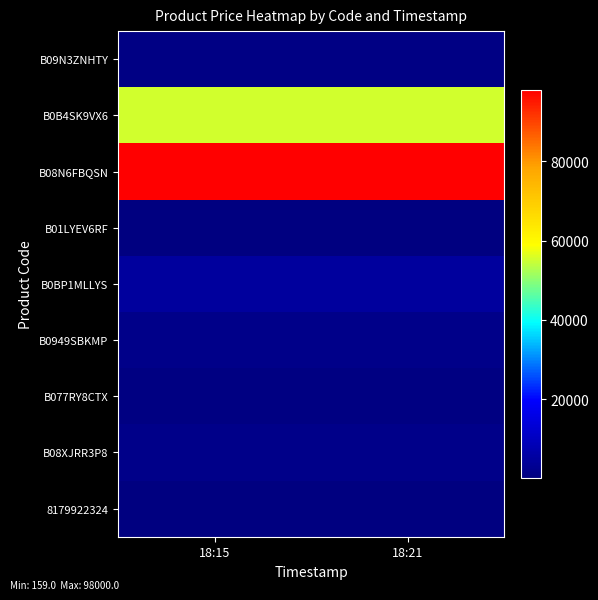

Which label corresponds to the smallest value in the chart?

18:15